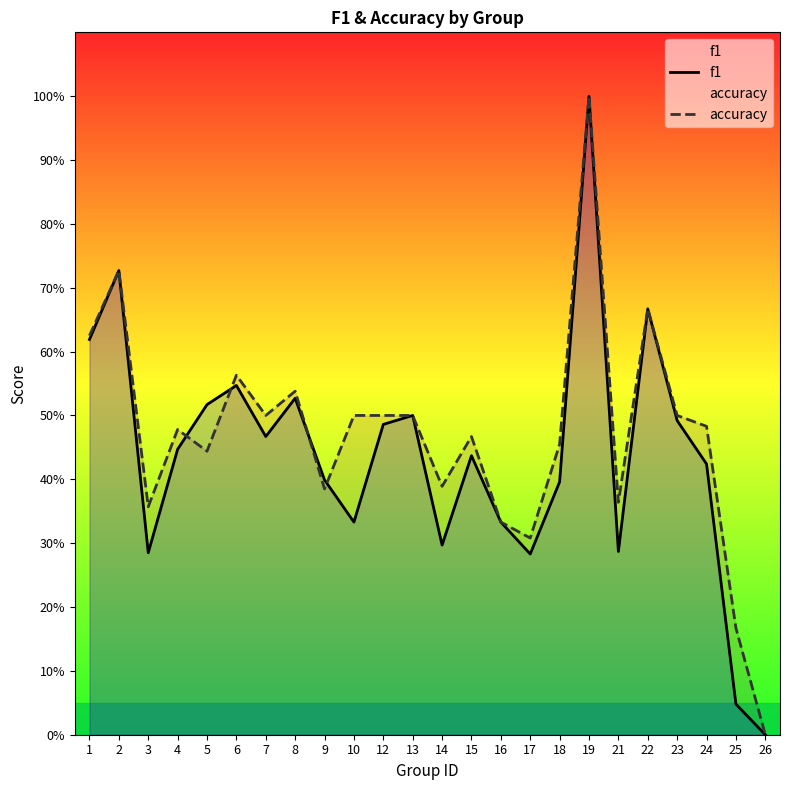

Where is the first local minimum for f1?

3